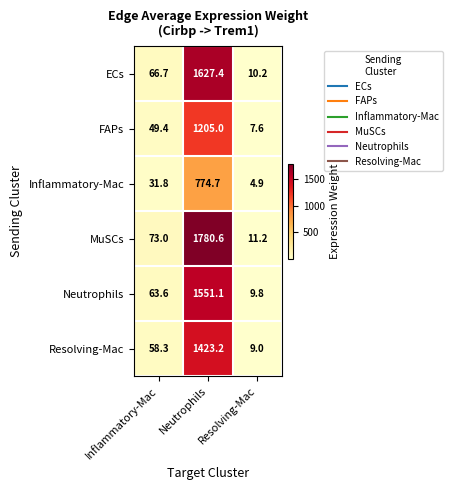

What is the highest value of the FAPs series?

1205.0